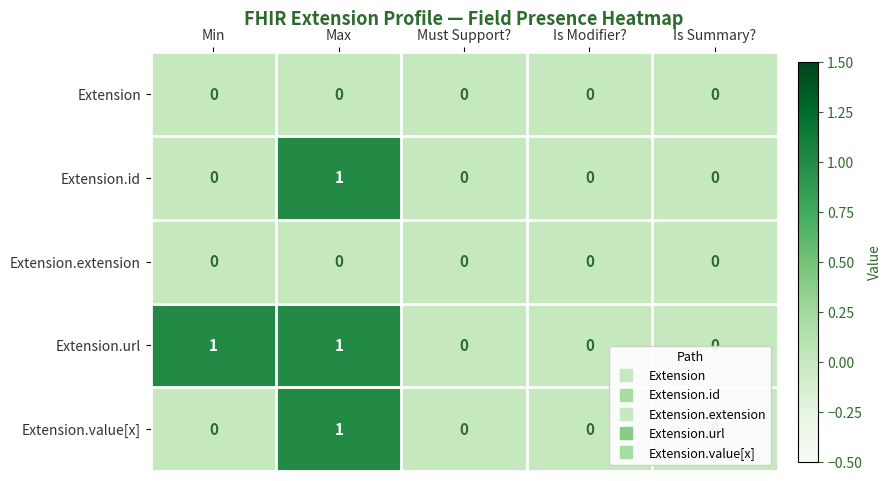

At which category is the sum across all series the highest?

Max